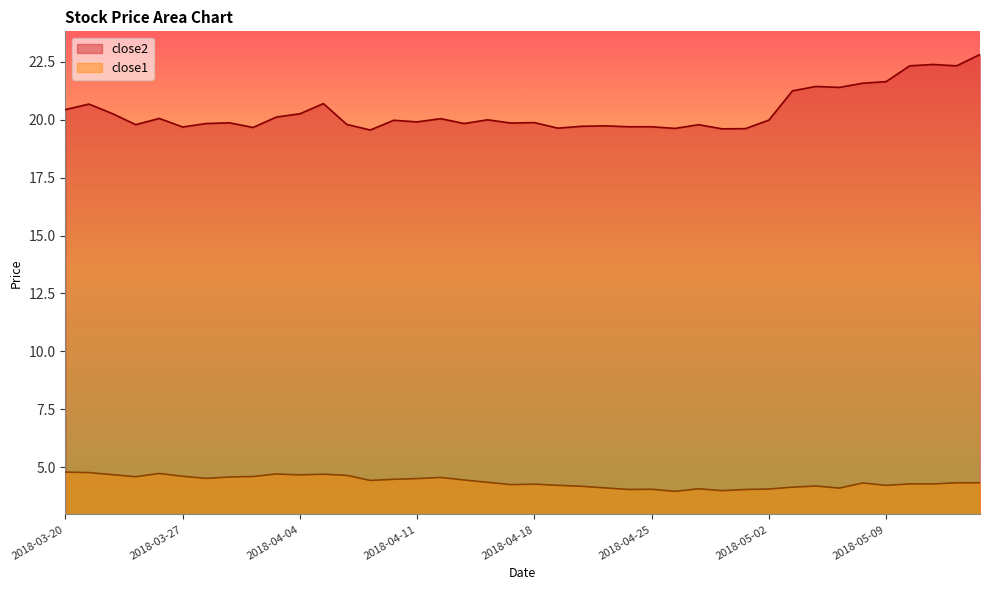

Where is the first local maximum for close1?

2018-03-26